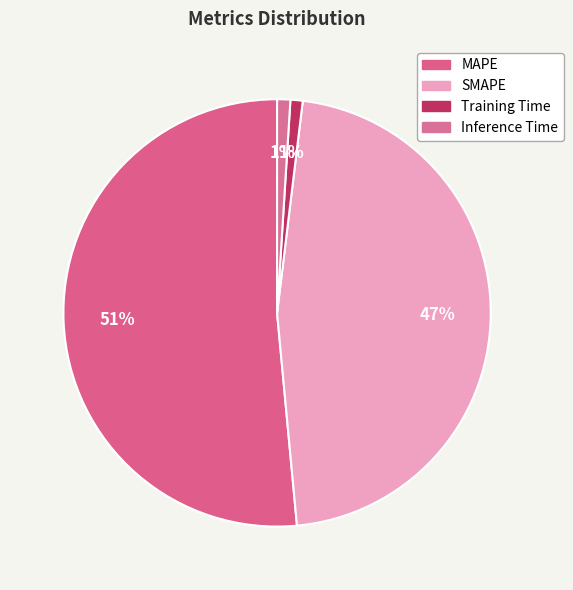

To the nearest percent, what portion does Training Time represent?

1%